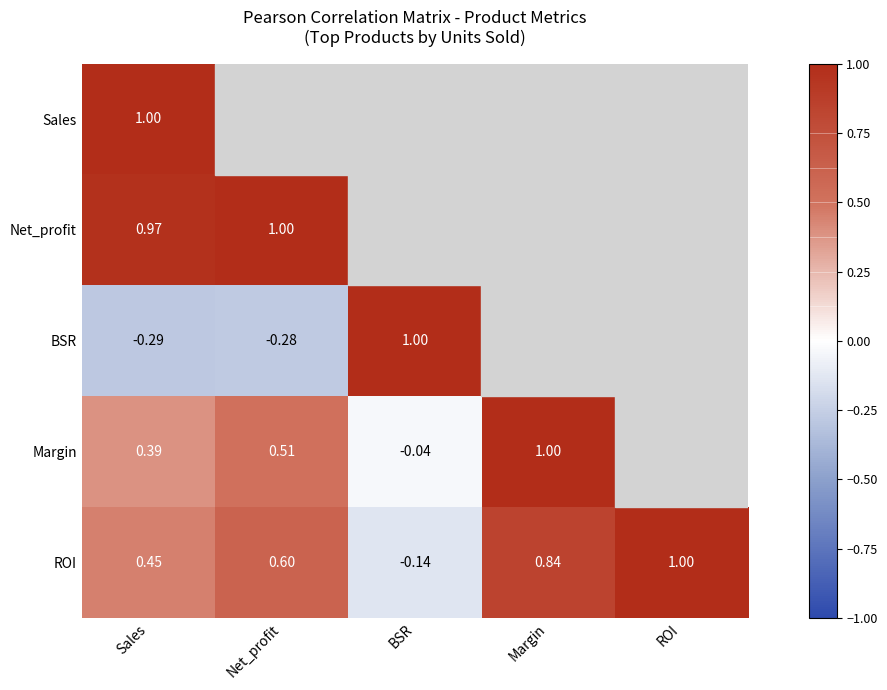

At which label does ROI reach its peak?

ROI